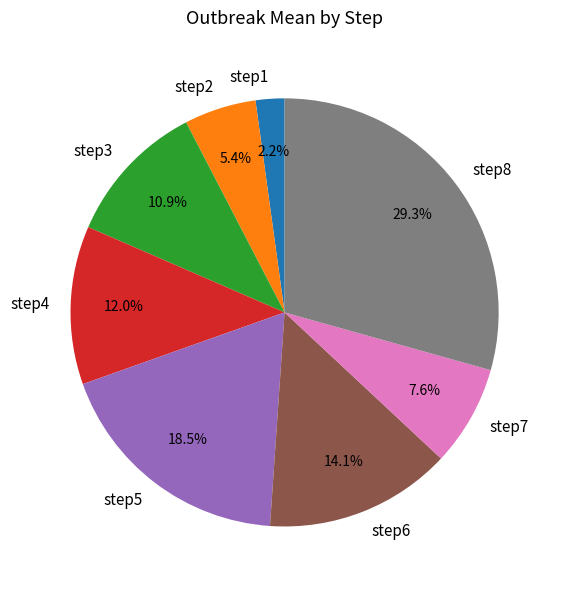

Approximately how many times larger is the value at step2 compared to step5?

0.3